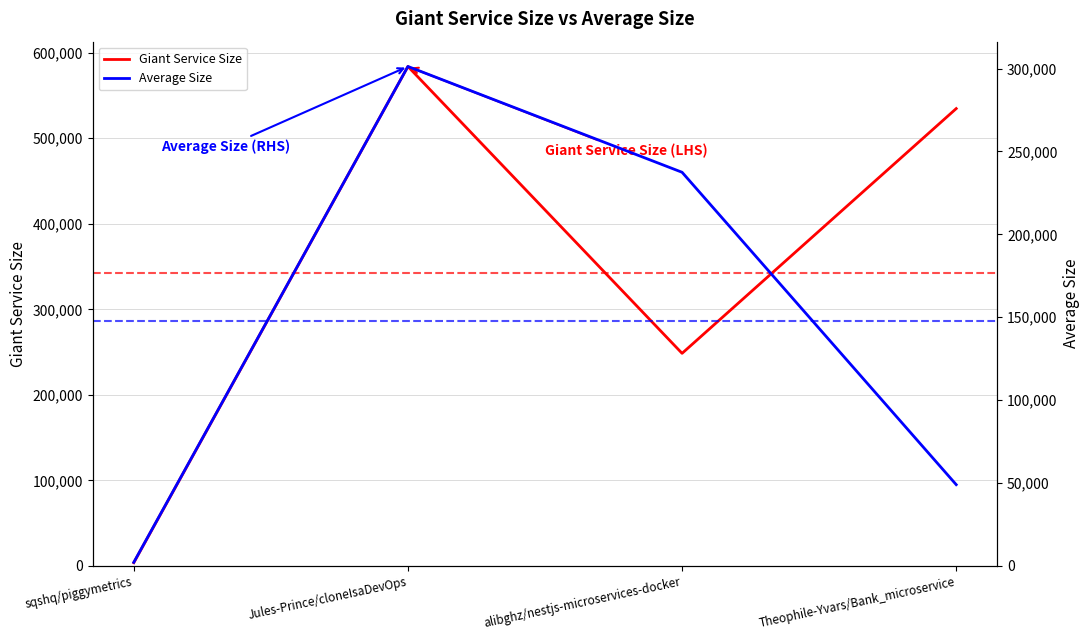

What is the smallest value displayed?

2101.2